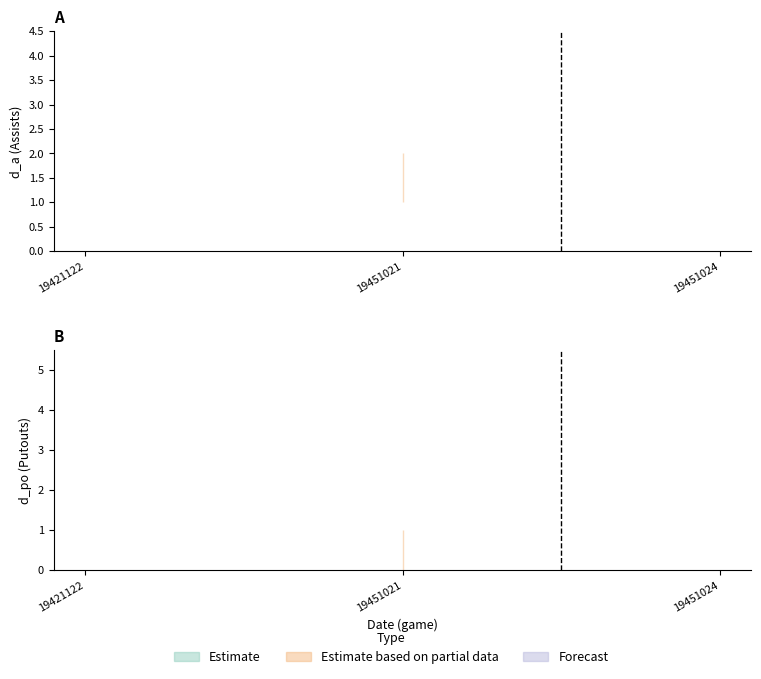

What is the sum of the d_po_upper values at 19421122 and 19451024?

4